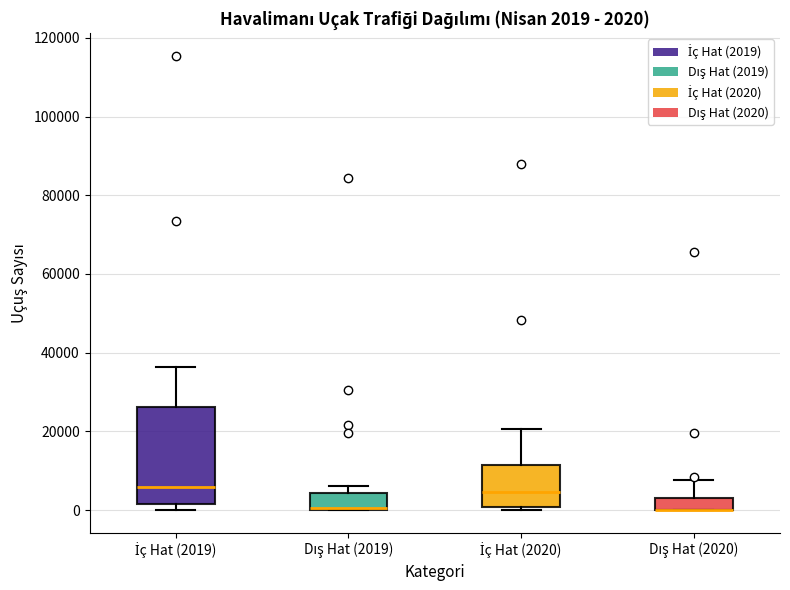

Comparing the boxes themselves (not the whiskers), which one is the tallest?

İç Hat (2019)